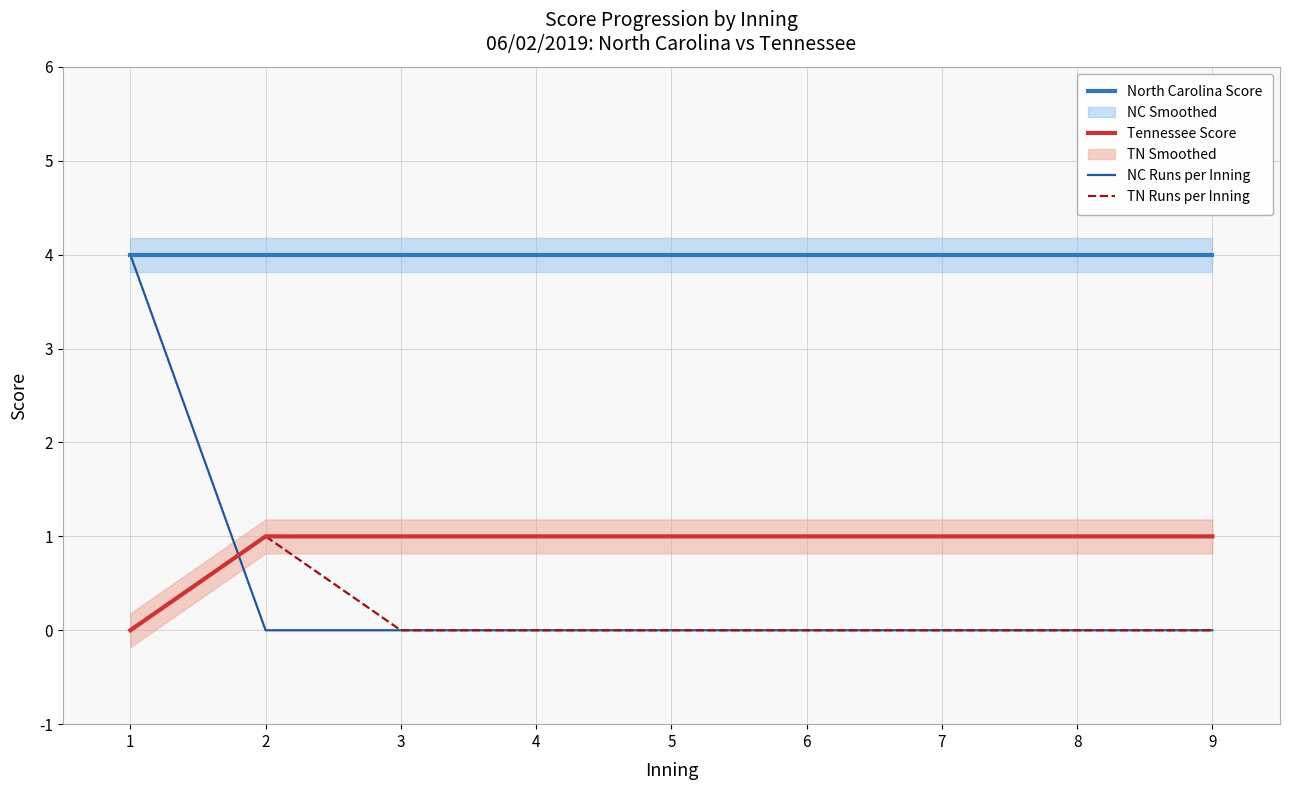

What is the sum of all NC Runs per Inning values?

4